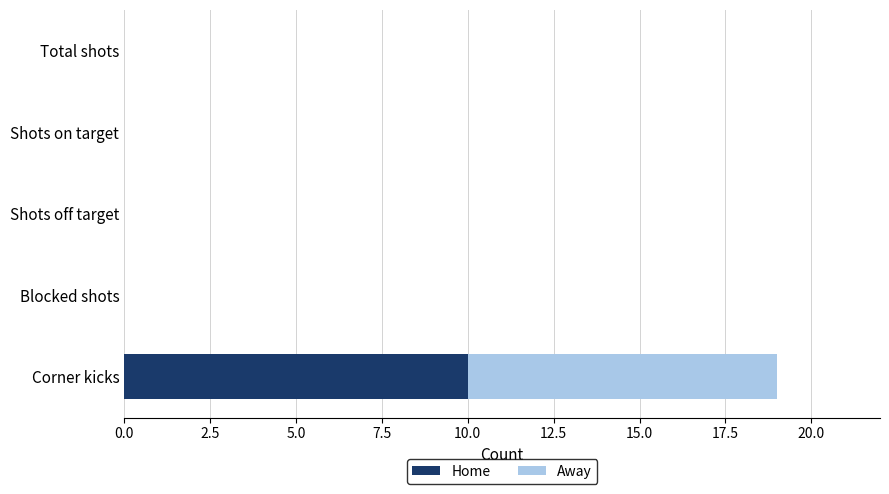

At which category is the sum across all series the highest?

Corner kicks